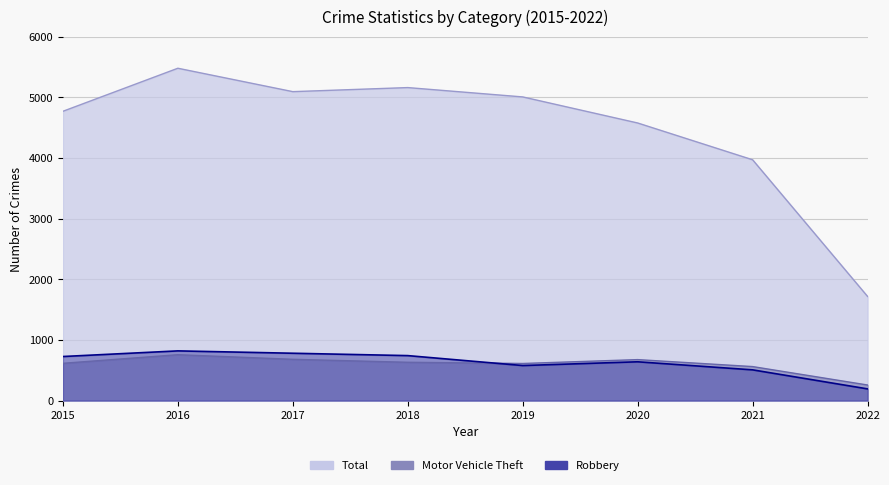

What is the average value of the Motor Vehicle Theft series?

598